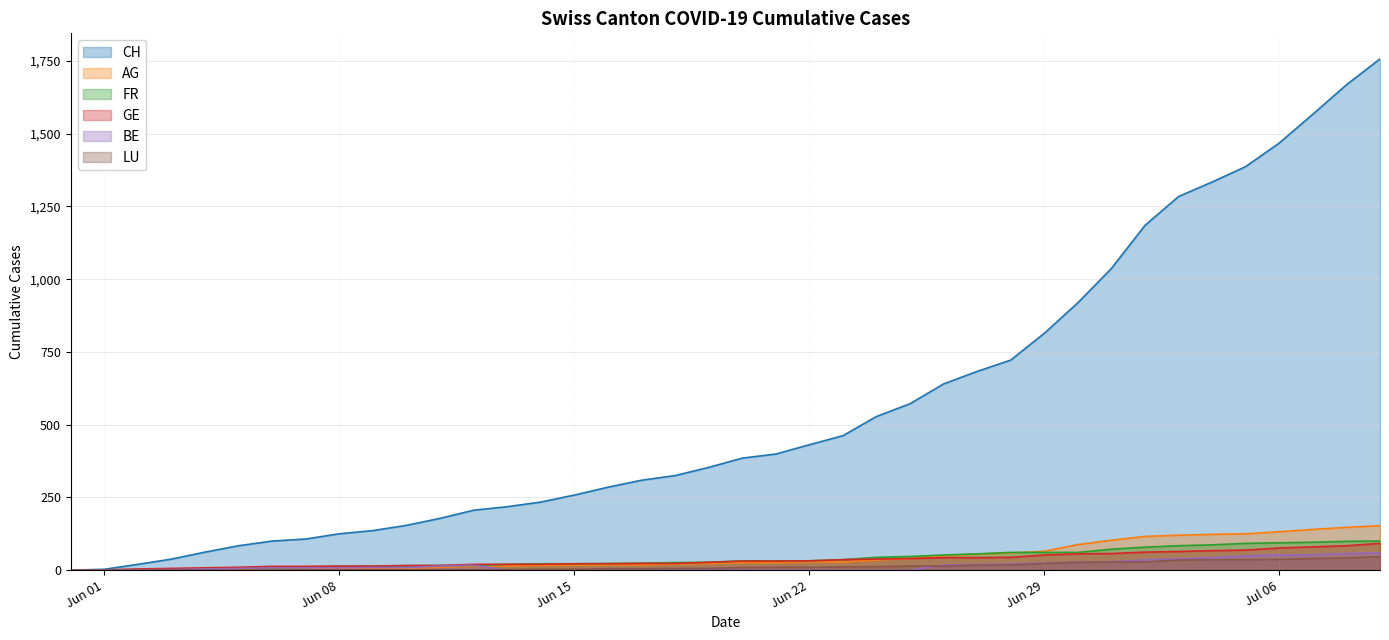

True or false: LU and GE cross at least once.

False